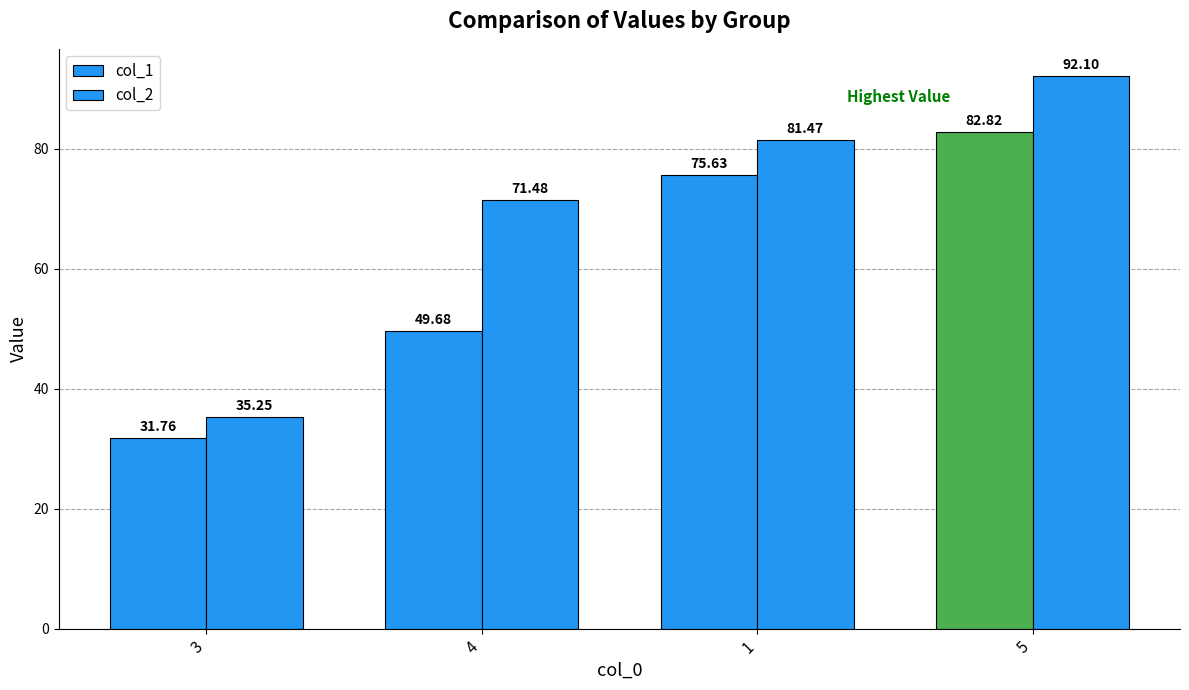

How many bars are there in total?

8